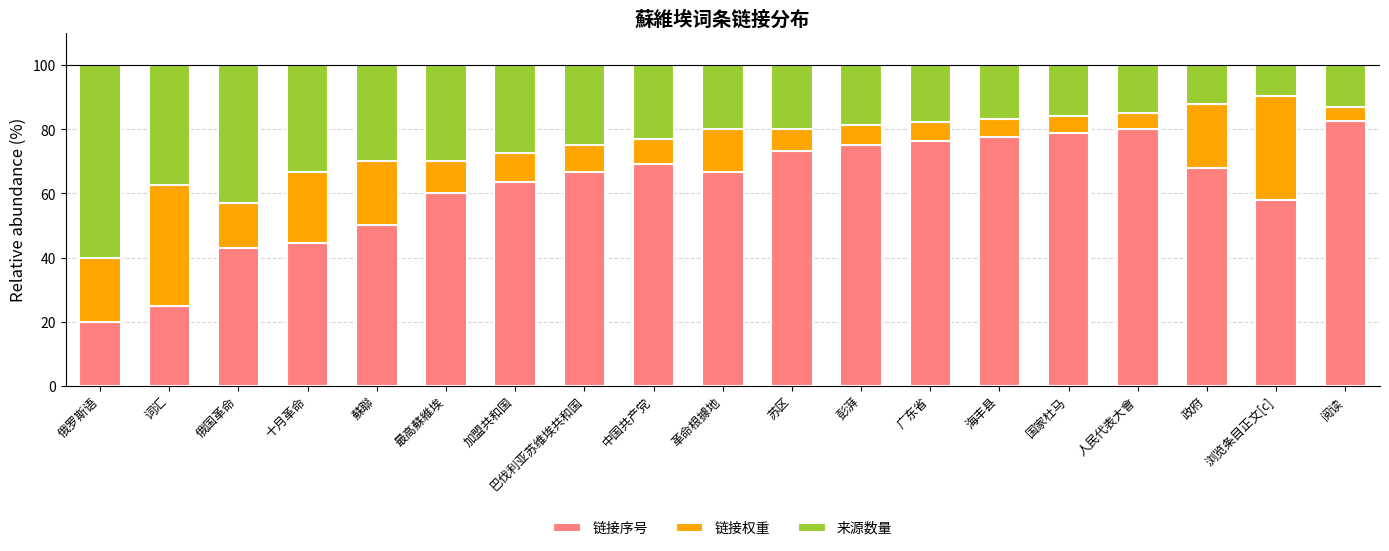

The 链接序号 series shows 86.8 at 最高蘇維埃. True or false?

False